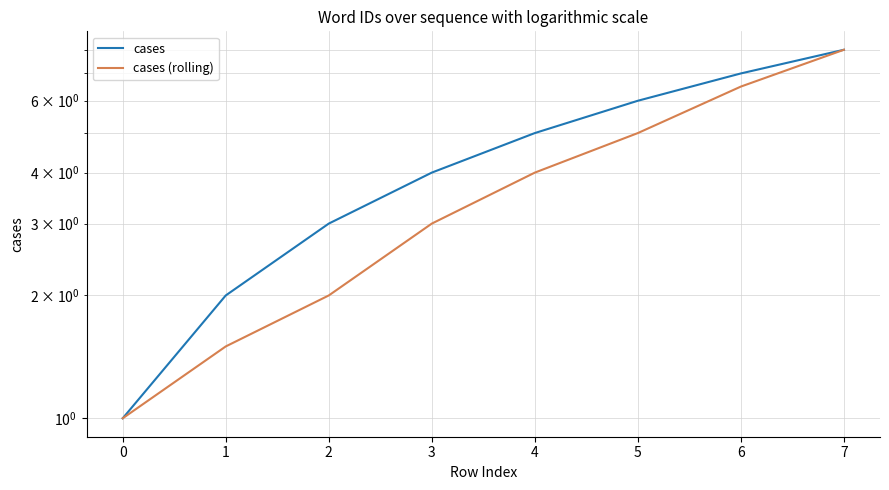

Reading right to left, extract all data points from this chart.

cases: 7=8.0	6=7.0	5=6.0	4=5.0	3=4.0	2=3.0	1=2.0	0=1.0
cases (rolling): 7=8.0	6=6.5	5=5.0	4=4.0	3=3.0	2=2.0	1=1.5	0=1.0